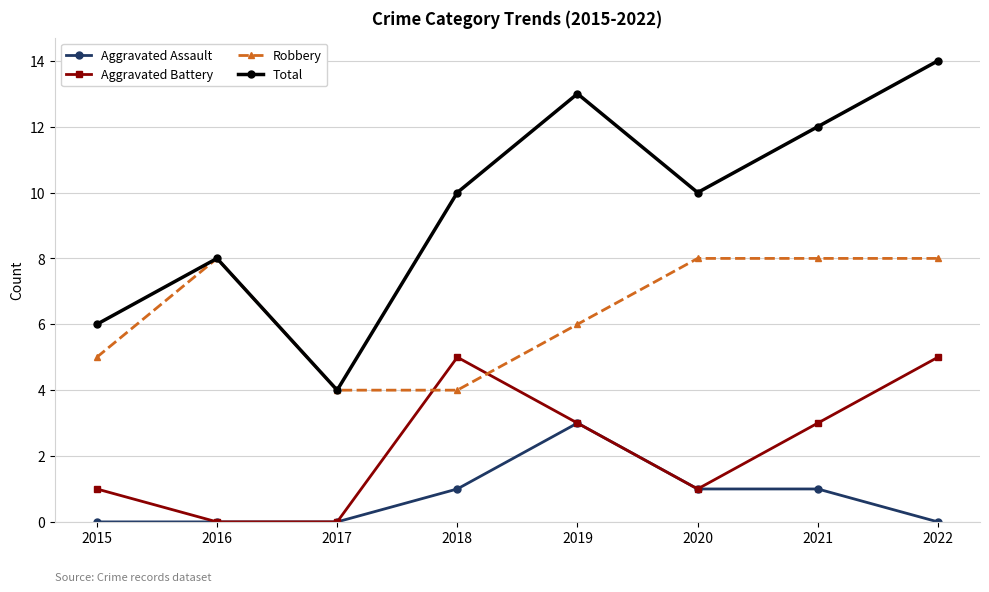

Which label corresponds to the largest value in the chart?

2022